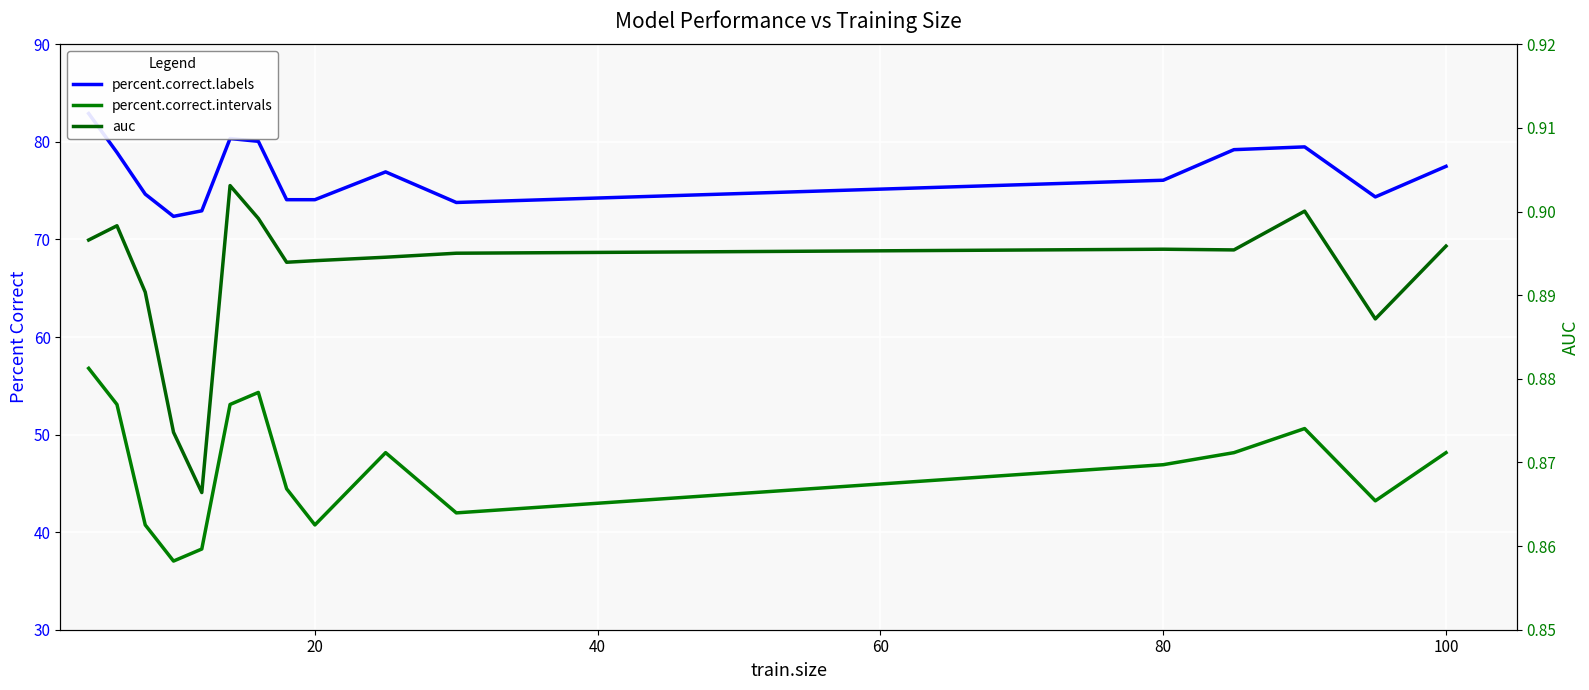

How many data points in percent.correct.labels are less than 76?

7